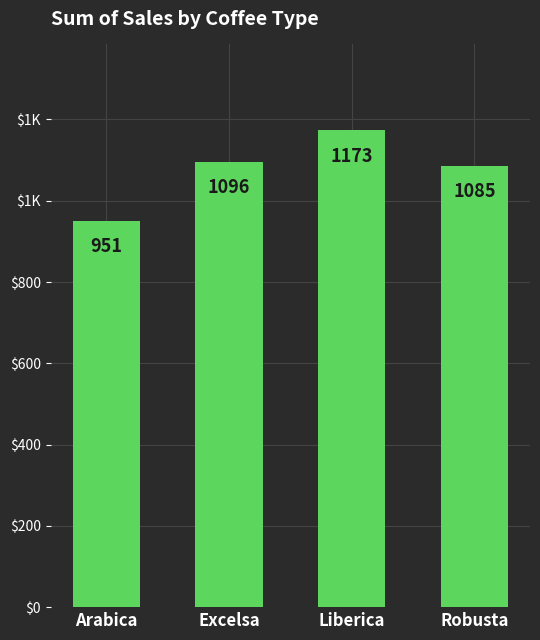

What is the greatest value displayed?

1173.3